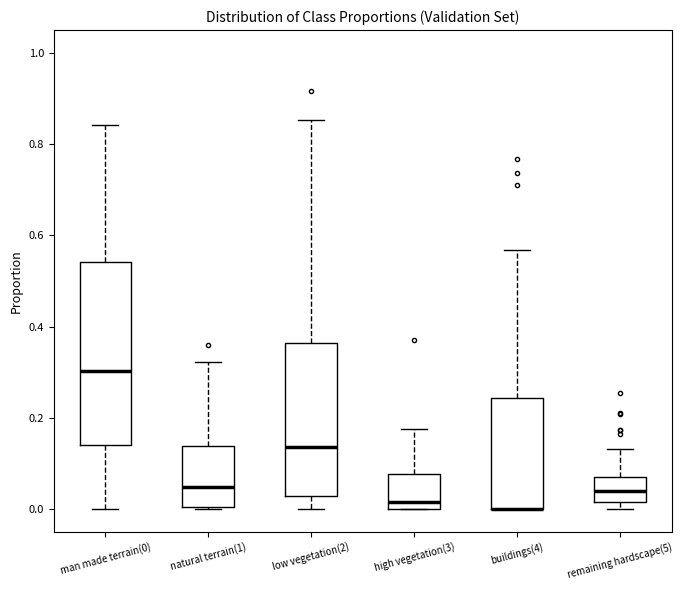

Comparing the boxes themselves (not the whiskers), which one is the tallest?

man made terrain(0)